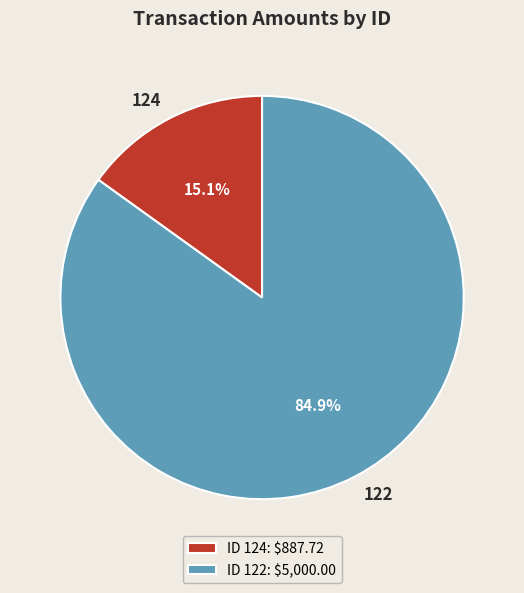

How many segments does this pie chart have?

2